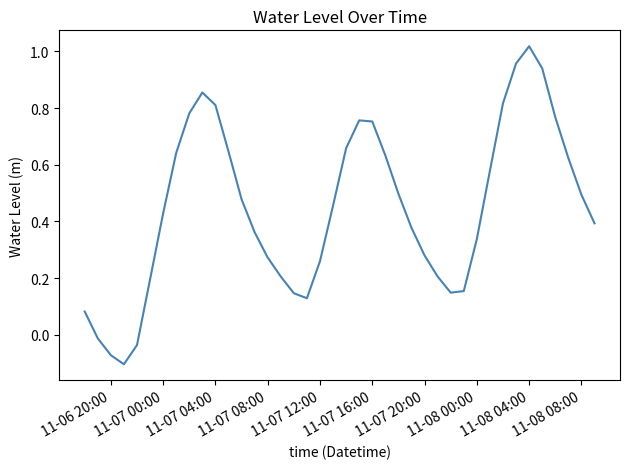

How many lines are shown in the chart?

1